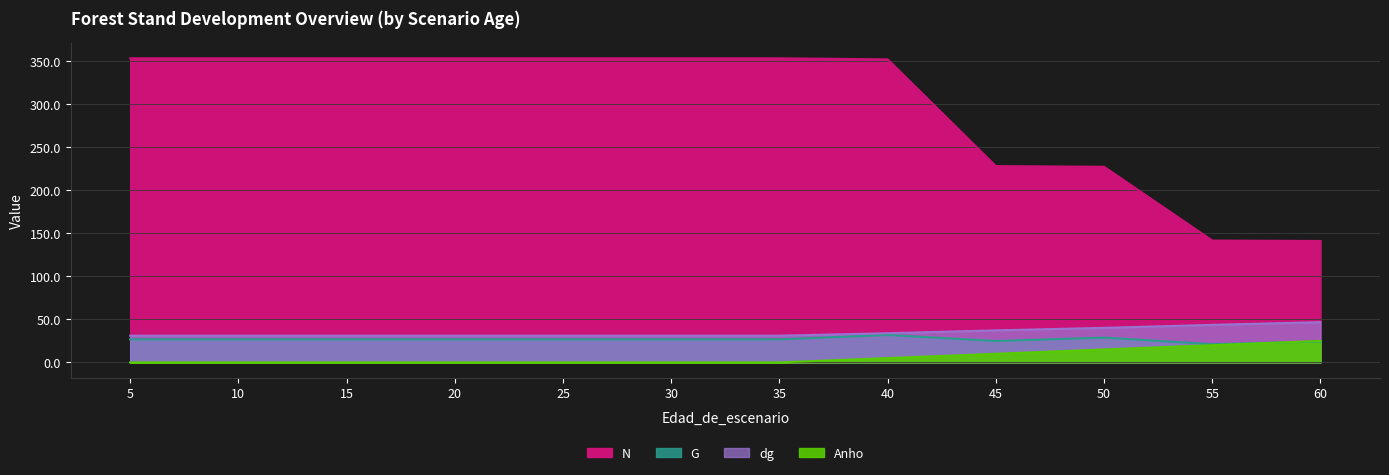

Is it true that dg equals 40.2 at 50?

True